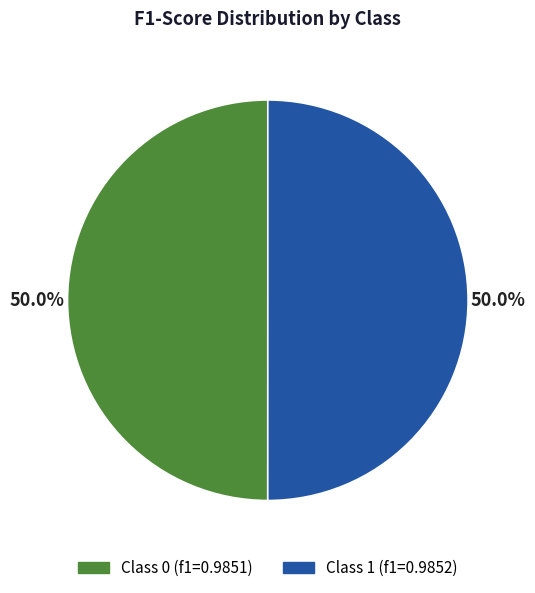

How much of the chart is everything except Class 1 (f1=0.9852)?

50.0%